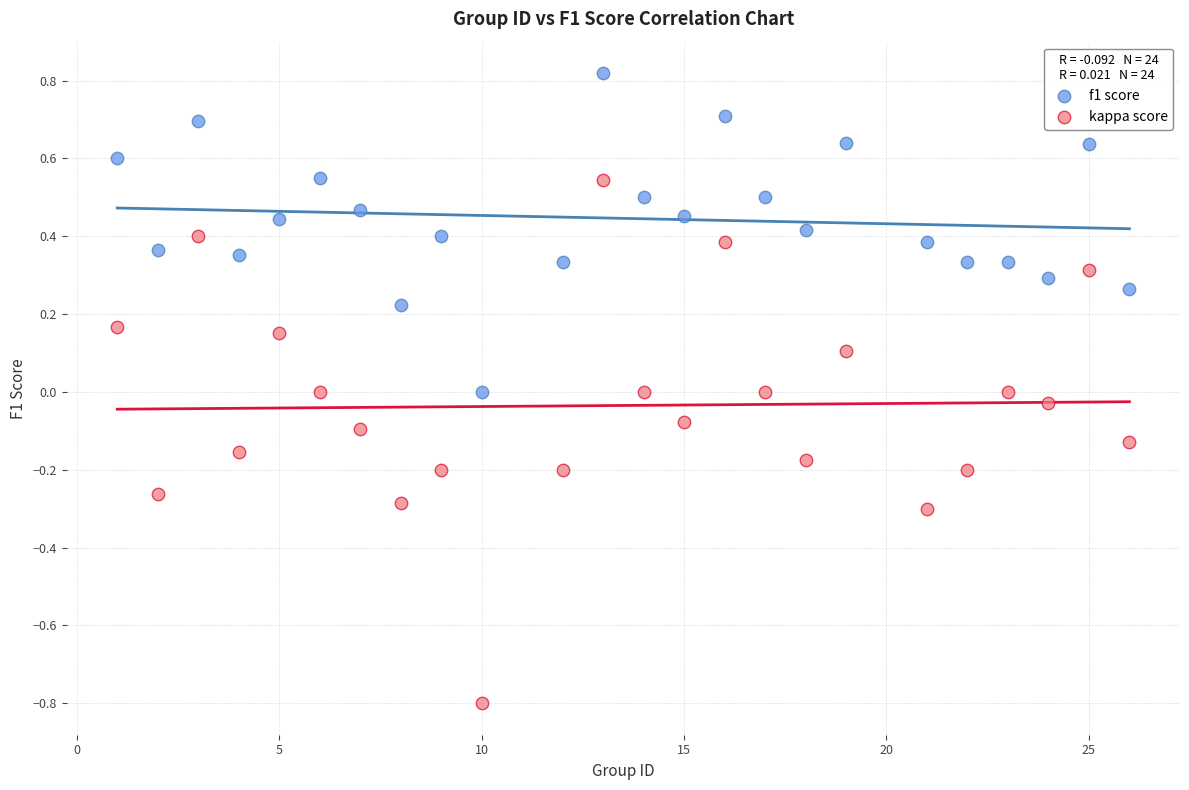

Which series contains the lowest Y value?

kappa score